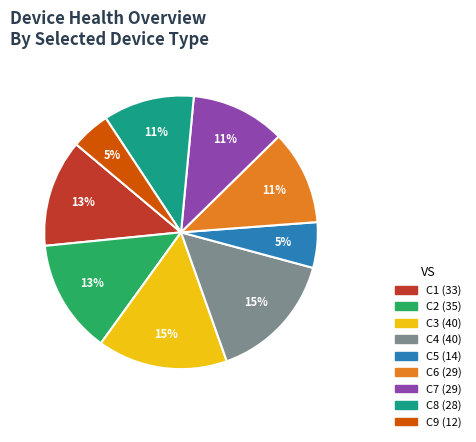

Does C3 represent more than half of the total?

No